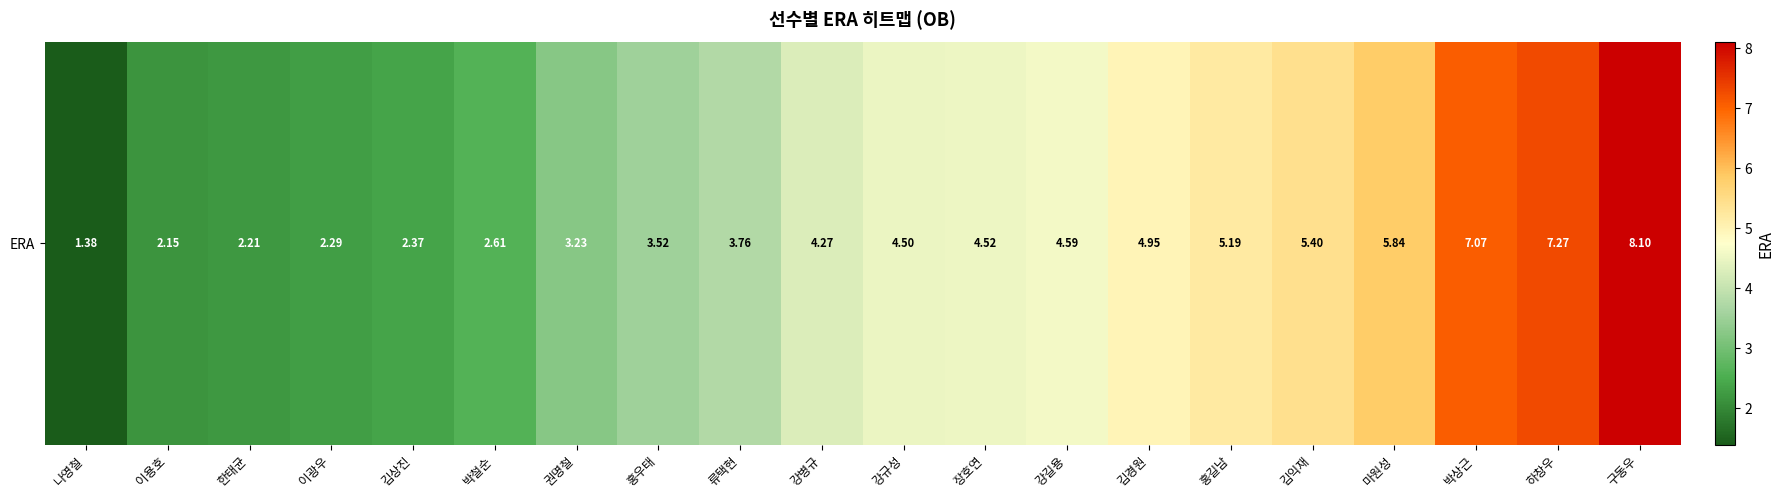

Between 홍우태 and 장호연, which is larger?

장호연